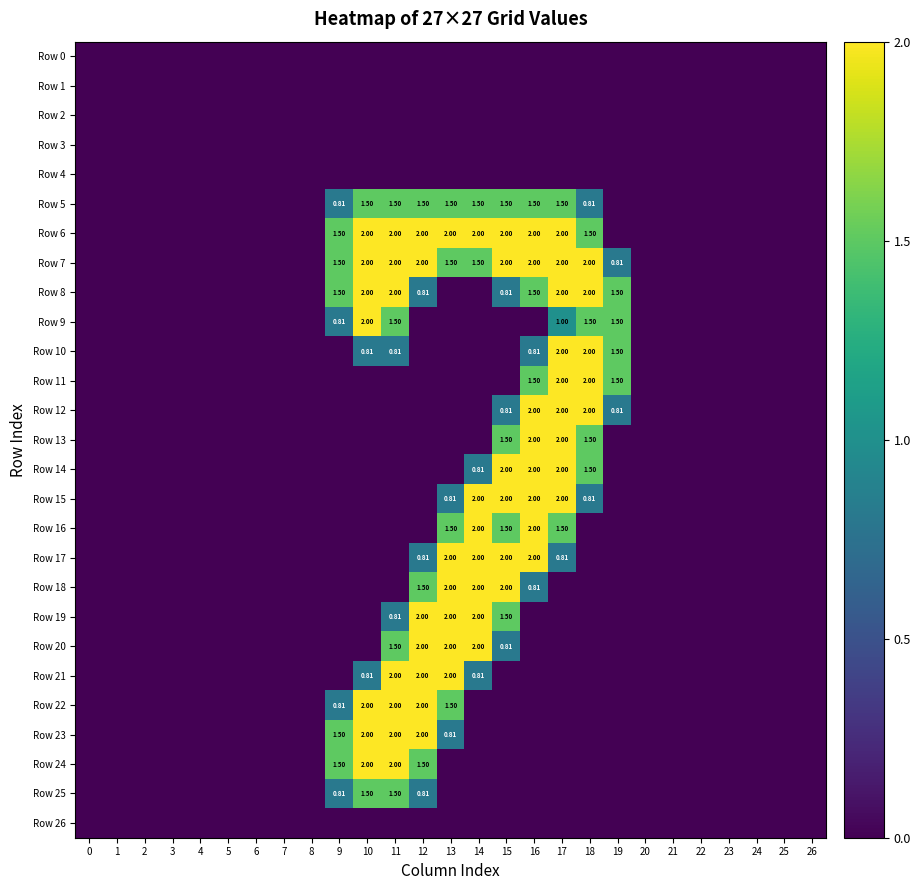

The value of row_13 at 22 is -1.3. True or false?

False